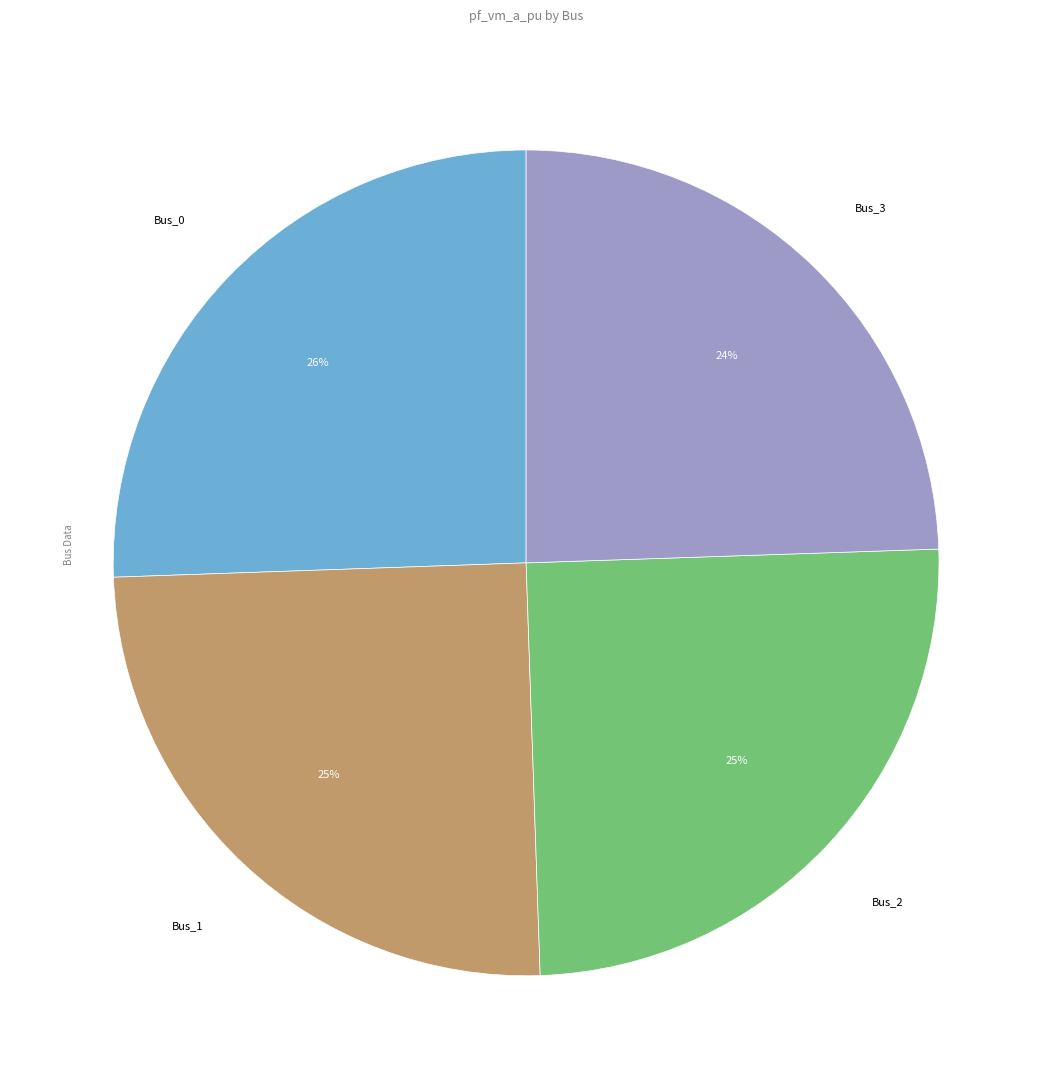

To the nearest percent, what is the average slice percentage?

25%